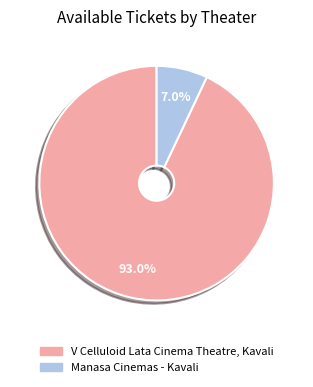

Is it true that V Celluloid Lata Cinema Theatre, Kavali is 81% of the pie?

False